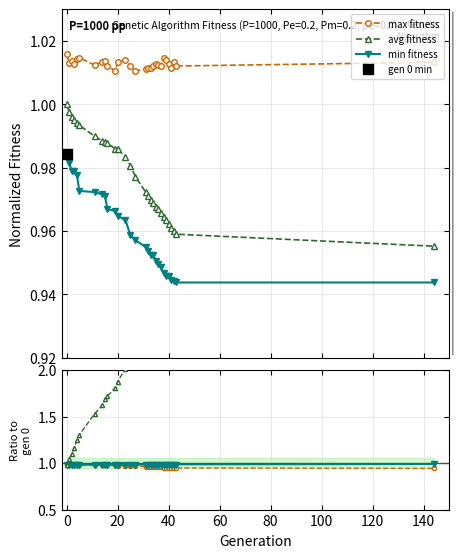

True or false: max fitness and avg fitness intersect in this chart.

False